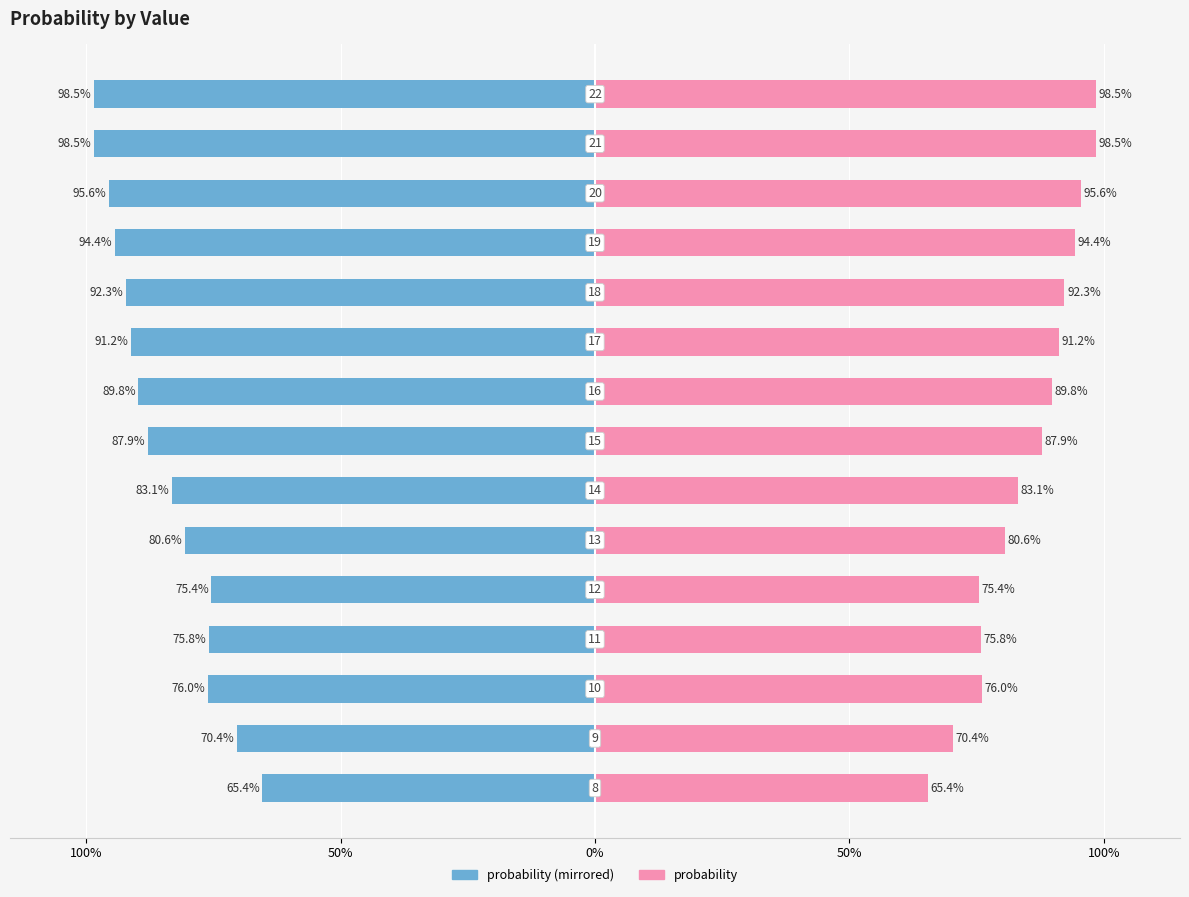

Reading left to right, what are all the values shown in this chart?

probability (left): -0.7	-0.7	-0.8	-0.8	-0.8	-0.8	-0.8	-0.9	-0.9	-0.9	-0.9	-0.9	-1.0	-1.0	-1.0
probability (right): 0.7	0.7	0.8	0.8	0.8	0.8	0.8	0.9	0.9	0.9	0.9	0.9	1.0	1.0	1.0